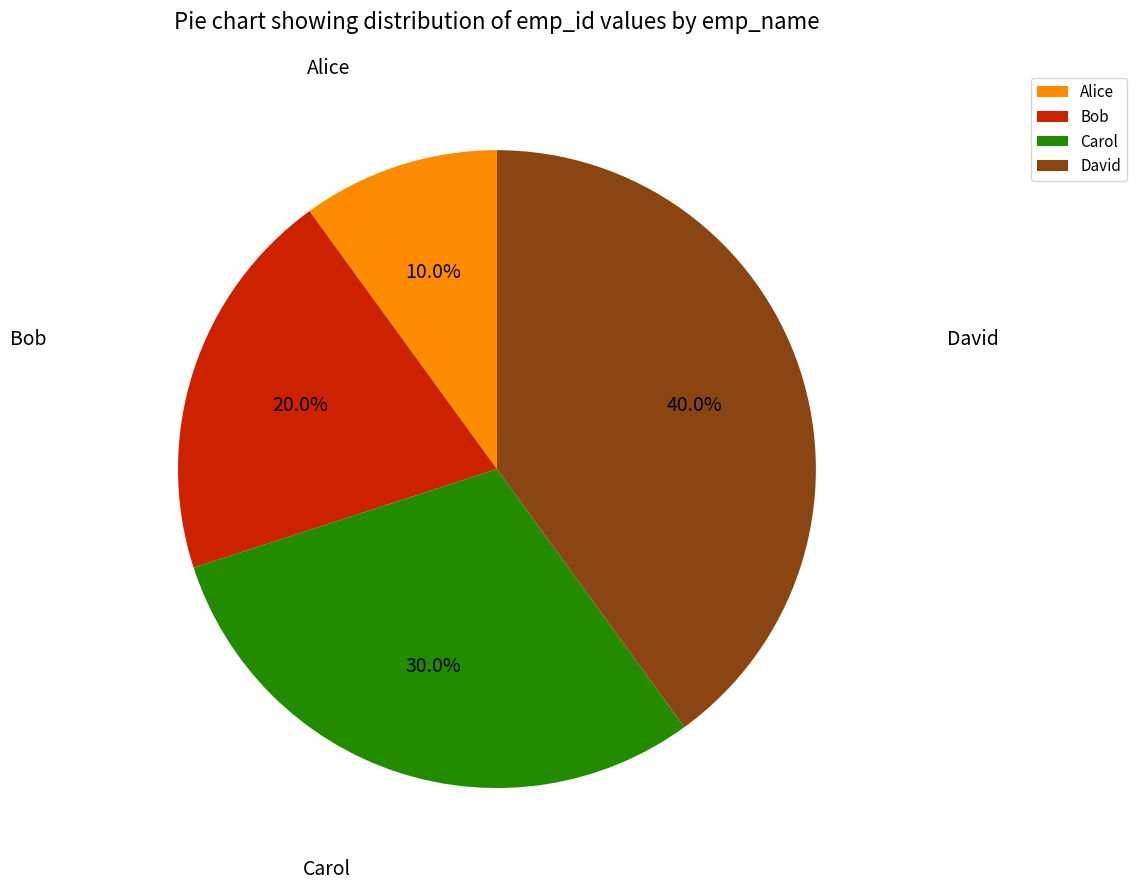

True or false: David accounts for 40% of the total.

True